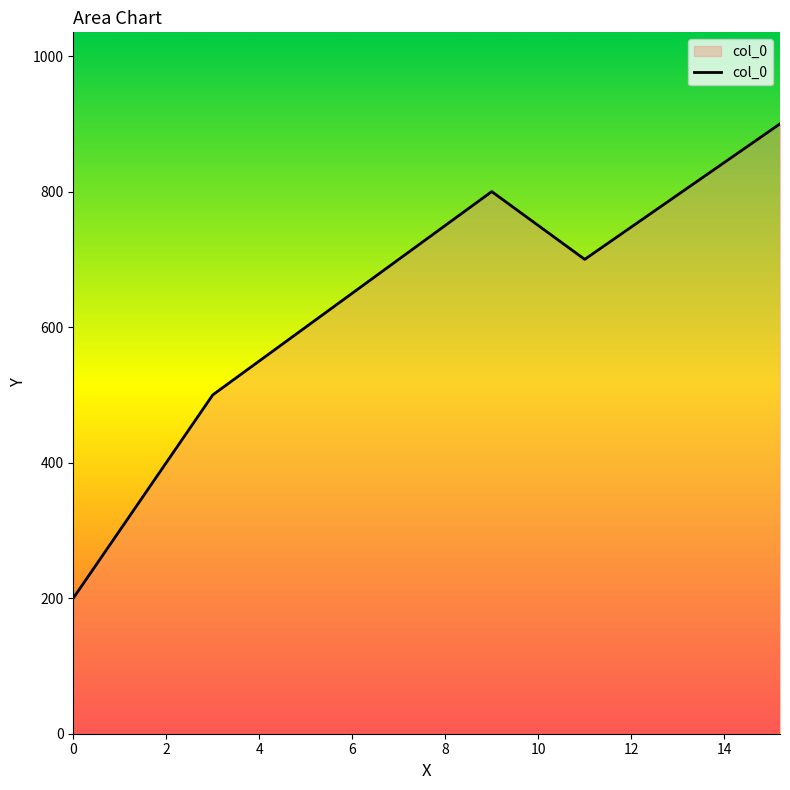

What is the sum of all values?

3100